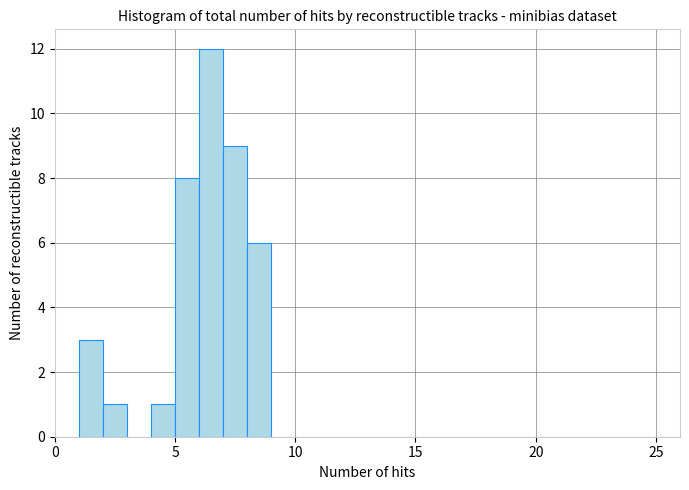

Read against the x-axis, roughly where is the centre of the tallest bar?

6.5